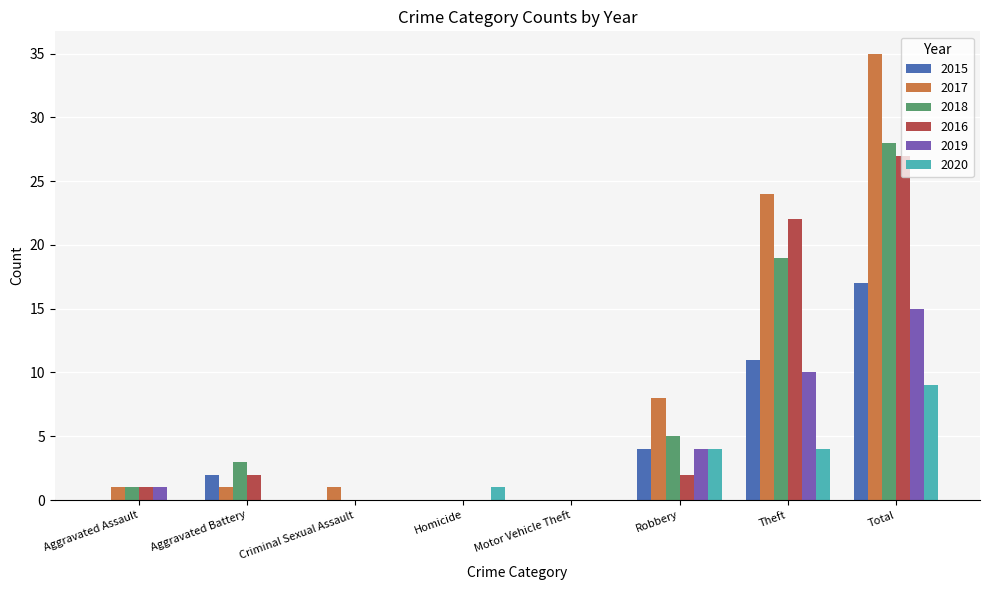

What is the spread (max minus min) of values at Homicide?

1